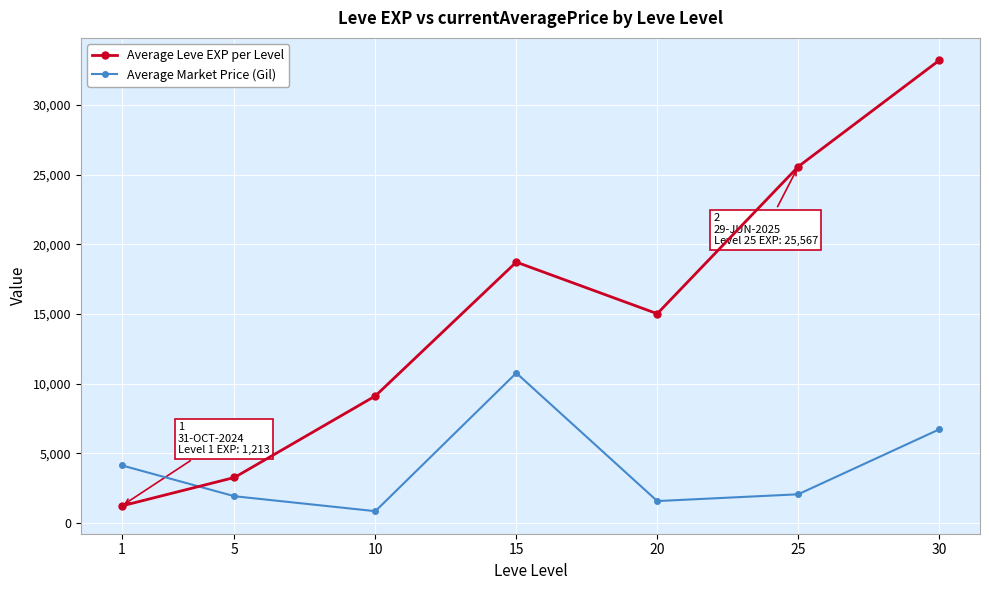

Between which two adjacent categories do Average Leve EXP per Level and Average Market Price (Gil) first intersect?

1 and 5